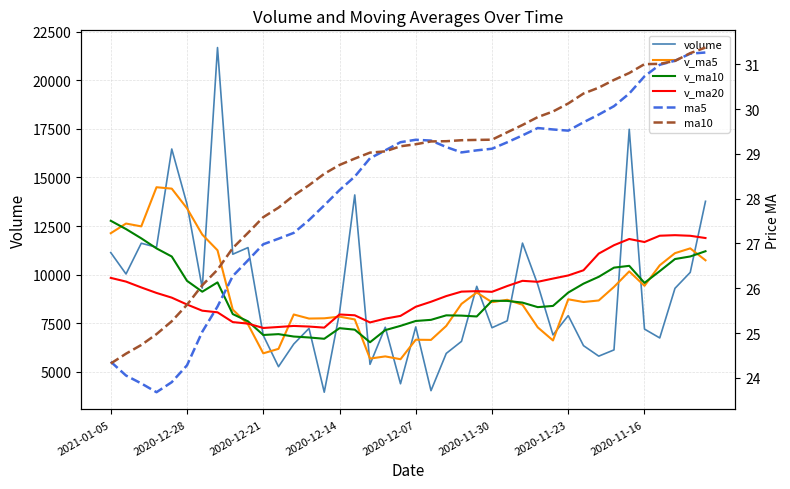

Count the number of categories in the chart.

40